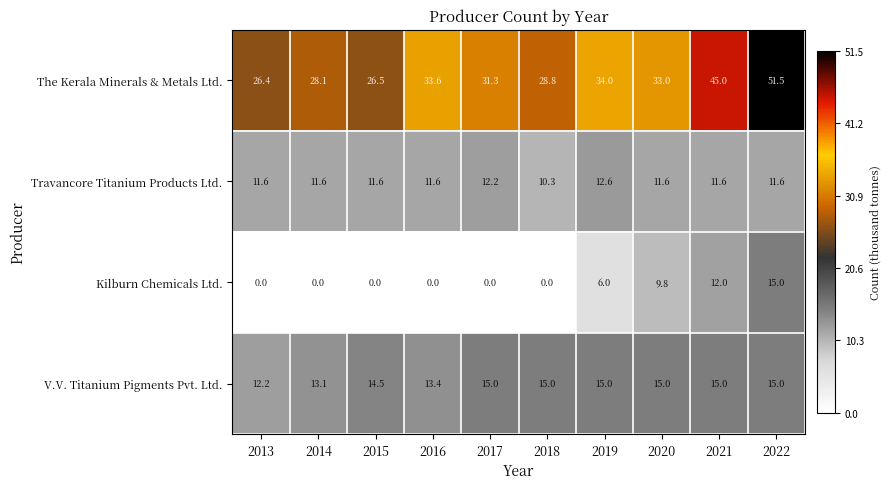

Which series has the largest range (max minus min)?

The Kerala Minerals & Metals Ltd.